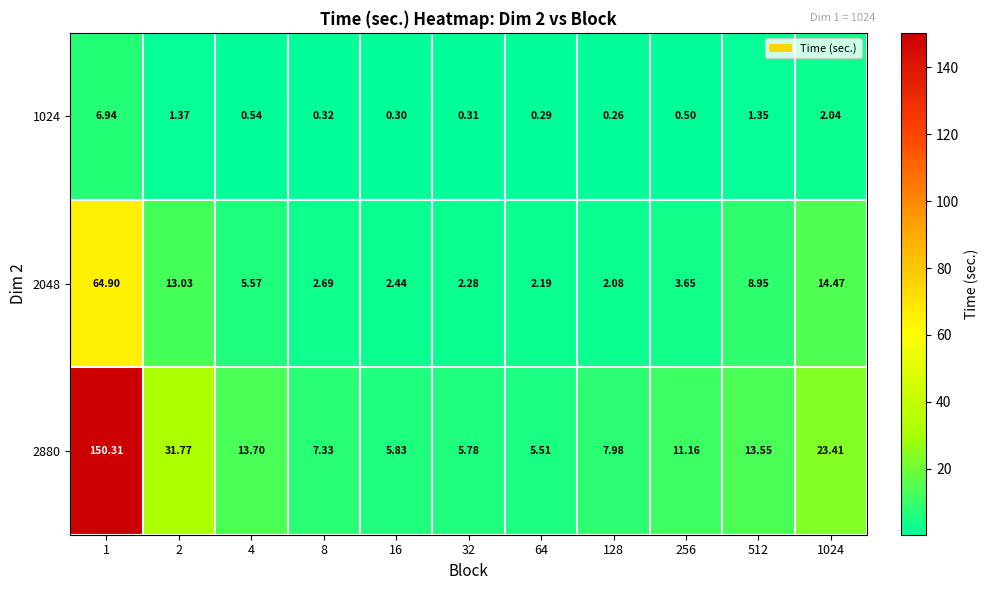

Rank the series by their maximum value, from lowest to highest.

1024, 2048, 2880